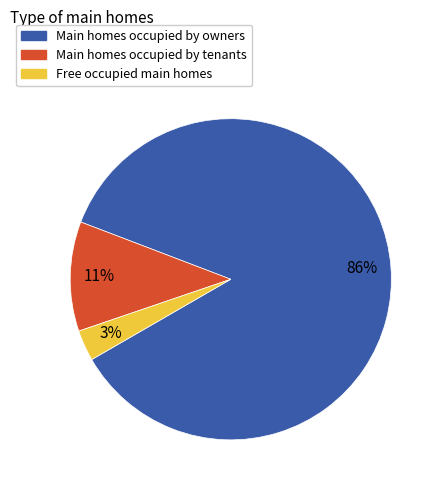

Which has a higher value, Main homes occupied by tenants or Free occupied main homes?

Main homes occupied by tenants